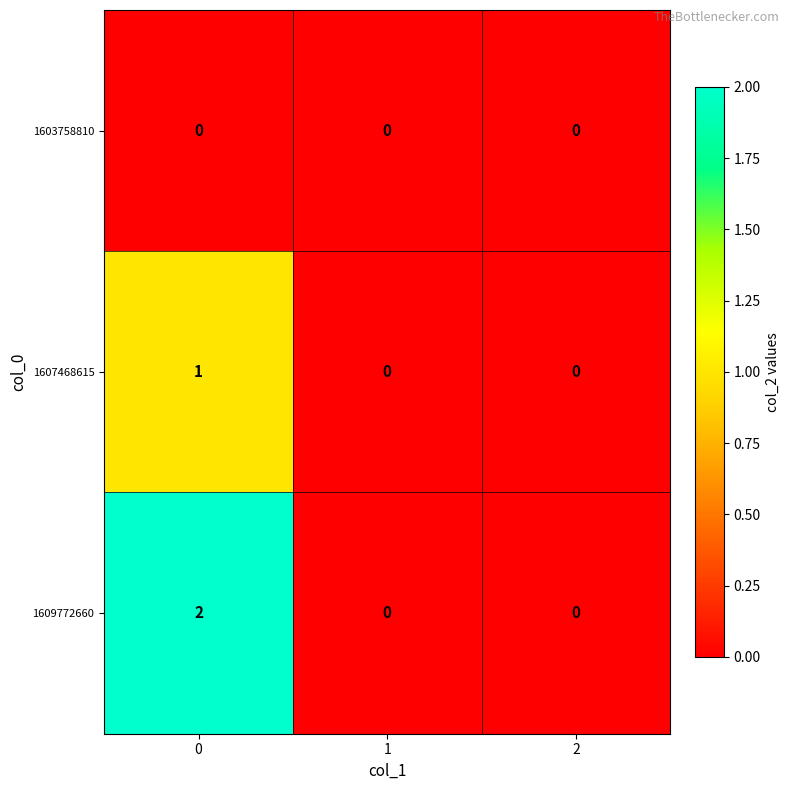

Rank the series by their average value, from lowest to highest.

1603758810, 1607468615, 1609772660